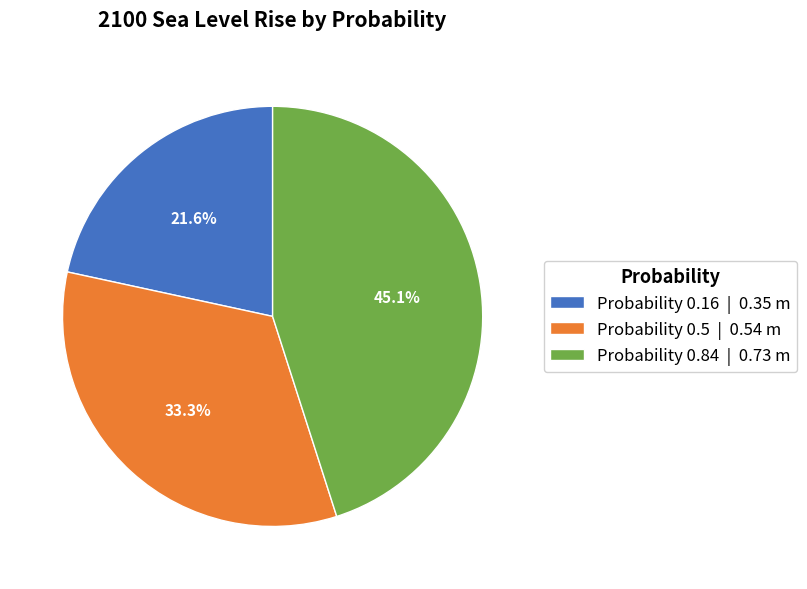

How much of the chart is everything except Probability 0.16 | 0.35 m?

78.4%